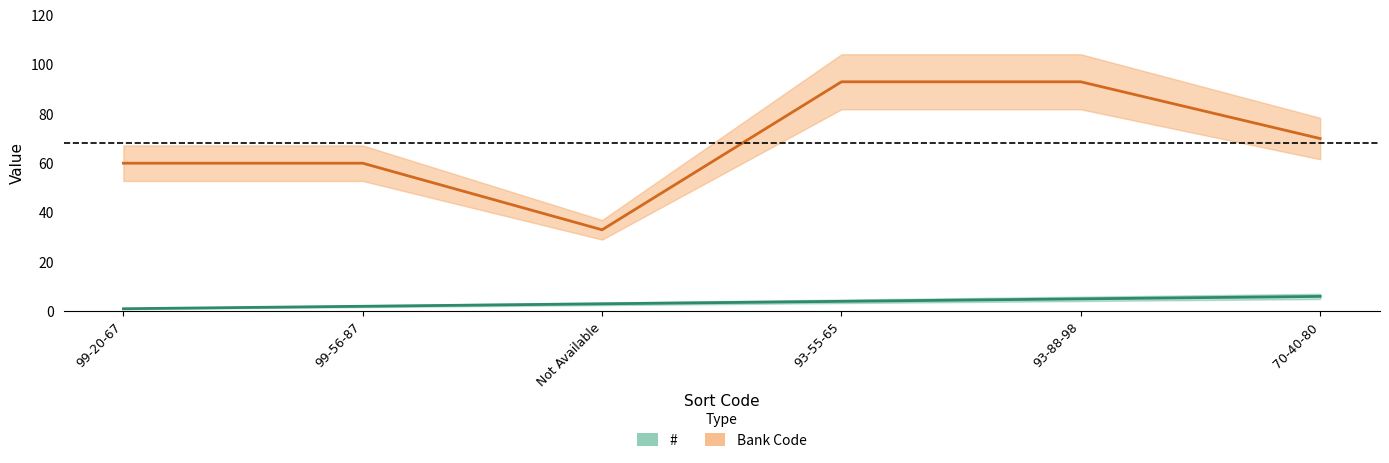

At which label does Bank Code reach its peak?

93-55-65